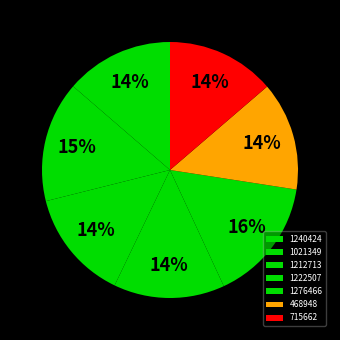

Count the number of slices in the pie.

7